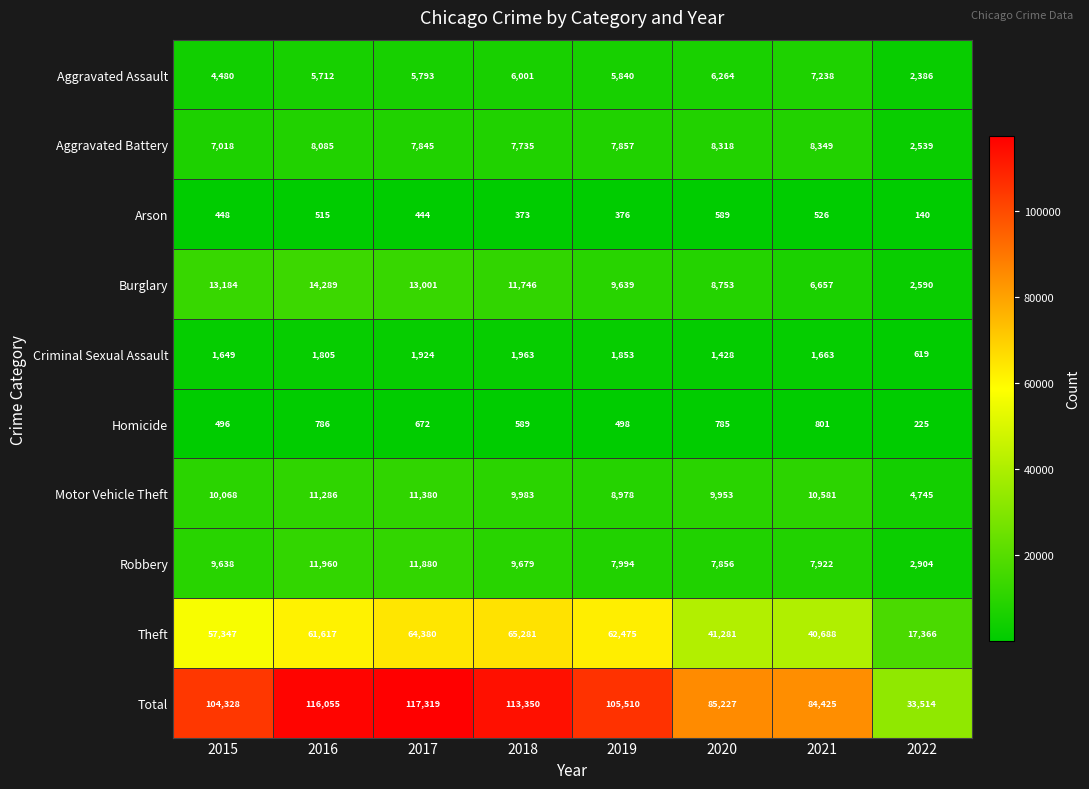

The Criminal Sexual Assault series shows 960 at 2022. True or false?

False